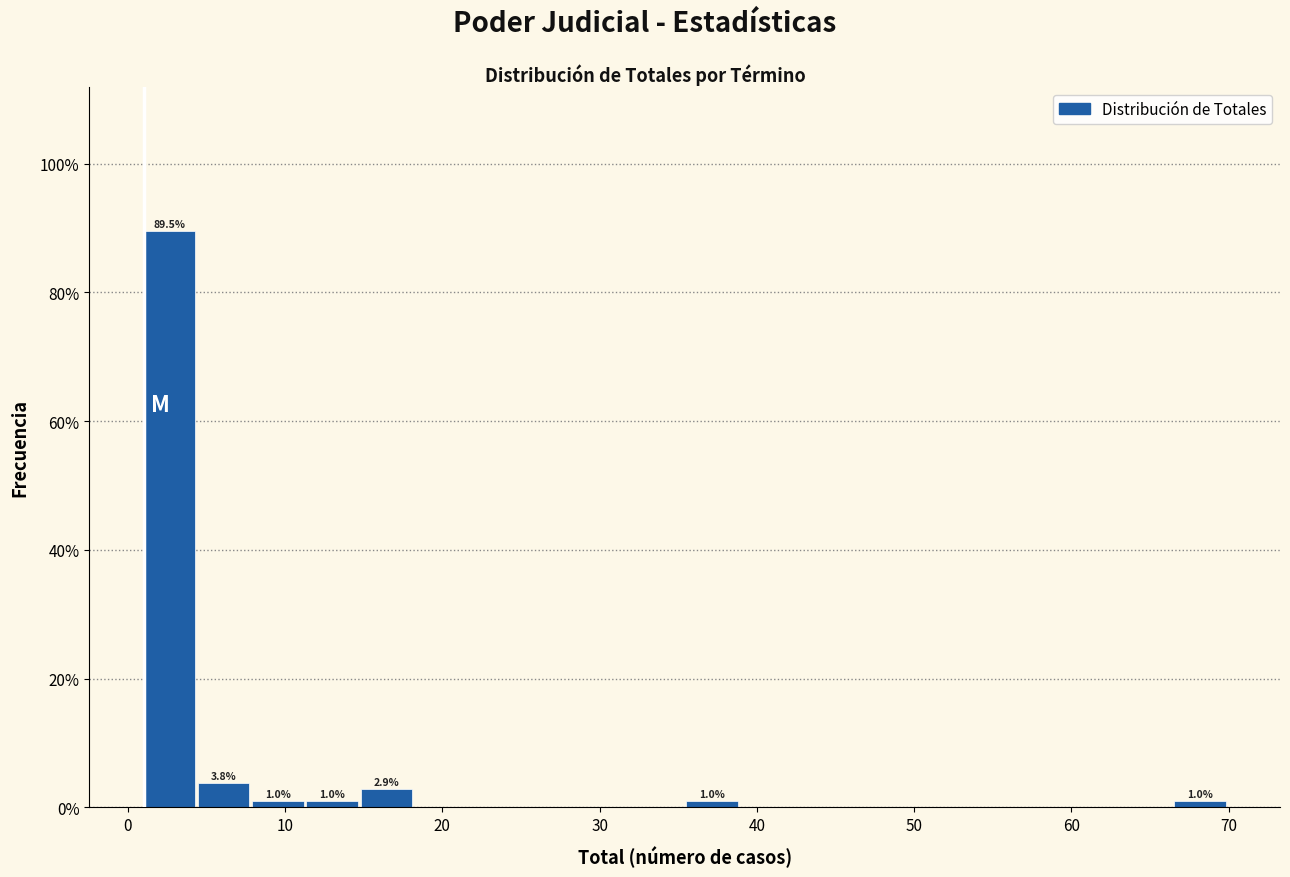

Around what value on the x-axis is the tallest bar? Give the approximate position of its centre, as read against the axis.

3